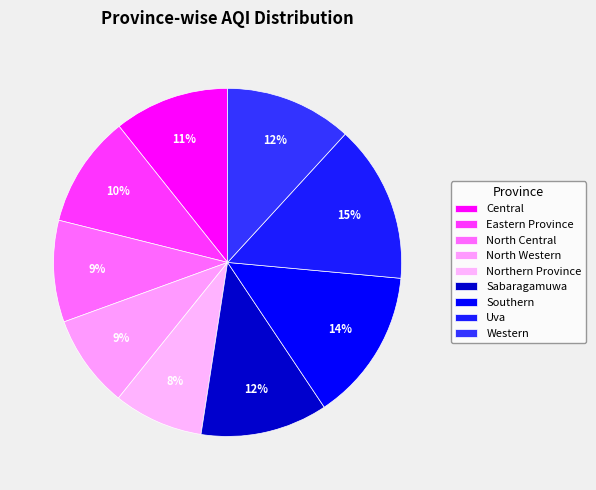

Rank the categories by value from lowest to highest.

Northern Province, North Western, North Central, Eastern Province, Central, Sabaragamuwa, Western, Southern, Uva